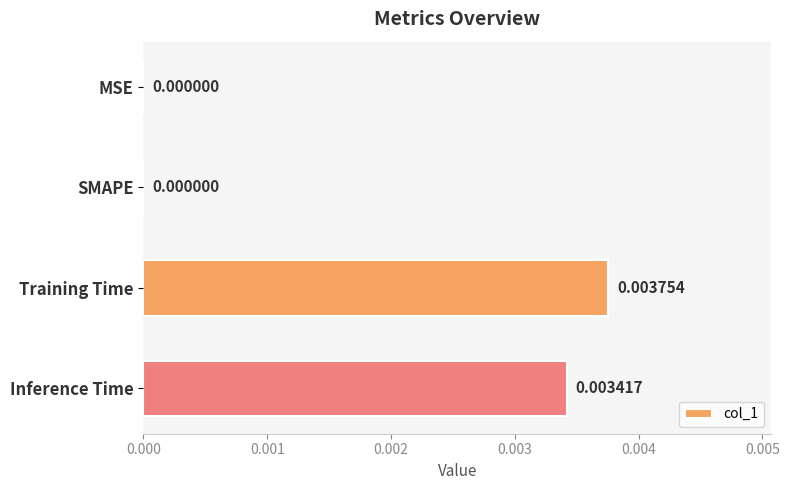

Between Training Time and MSE, which is larger?

Training Time